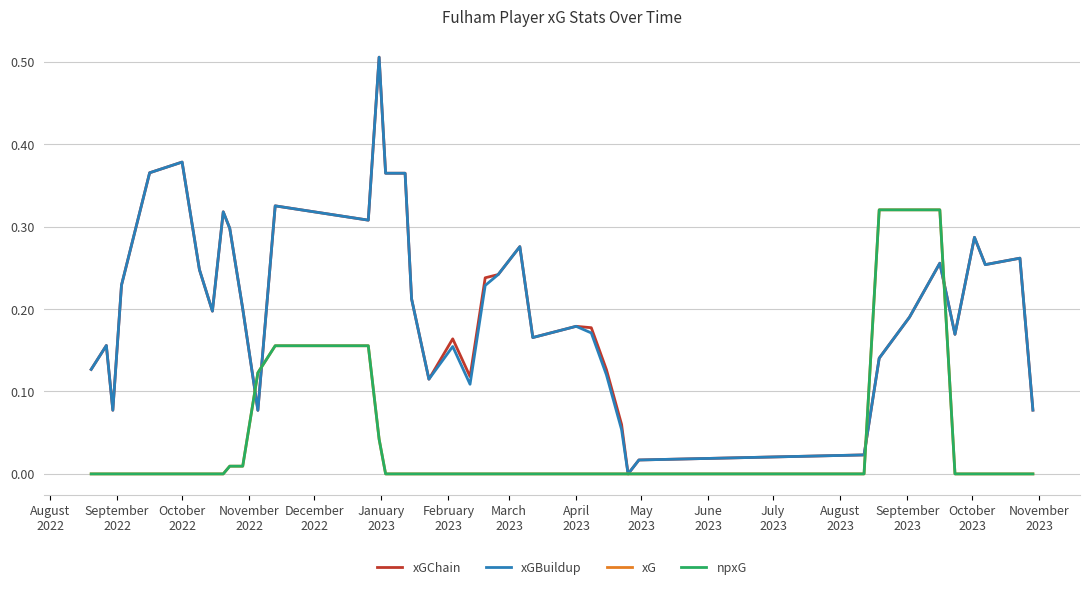

Reading left to right, what are all the values shown in this chart?

xGChain: 0.1	0.2	0.1	0.2	0.4	0.4	0.2	0.2	0.3	0.3	0.2	0.1	0.3	0.3	0.5	0.4	0.4	0.2	0.1	0.2	0.1	0.2	0.2	0.3	0.2	0.2	0.2	0.1	0.1	0.0	0.0	0.0	0.1	0.2	0.3	0.2	0.3	0.3	0.3	0.1
xGBuildup: 0.1	0.2	0.1	0.2	0.4	0.4	0.2	0.2	0.3	0.3	0.2	0.1	0.3	0.3	0.5	0.4	0.4	0.2	0.1	0.2	0.1	0.2	0.2	0.3	0.2	0.2	0.2	0.1	0.1	0.0	0.0	0.0	0.1	0.2	0.3	0.2	0.3	0.3	0.3	0.1
xG: 0.0	0.0	0.0	0.0	0.0	0.0	0.0	0.0	0.0	0.0	0.0	0.1	0.2	0.2	0.0	0.0	0.0	0.0	0.0	0.0	0.0	0.0	0.0	0.0	0.0	0.0	0.0	0.0	0.0	0.0	0.0	0.0	0.3	0.3	0.3	0.0	0.0	0.0	0.0	0.0
npxG: 0.0	0.0	0.0	0.0	0.0	0.0	0.0	0.0	0.0	0.0	0.0	0.1	0.2	0.2	0.0	0.0	0.0	0.0	0.0	0.0	0.0	0.0	0.0	0.0	0.0	0.0	0.0	0.0	0.0	0.0	0.0	0.0	0.3	0.3	0.3	0.0	0.0	0.0	0.0	0.0